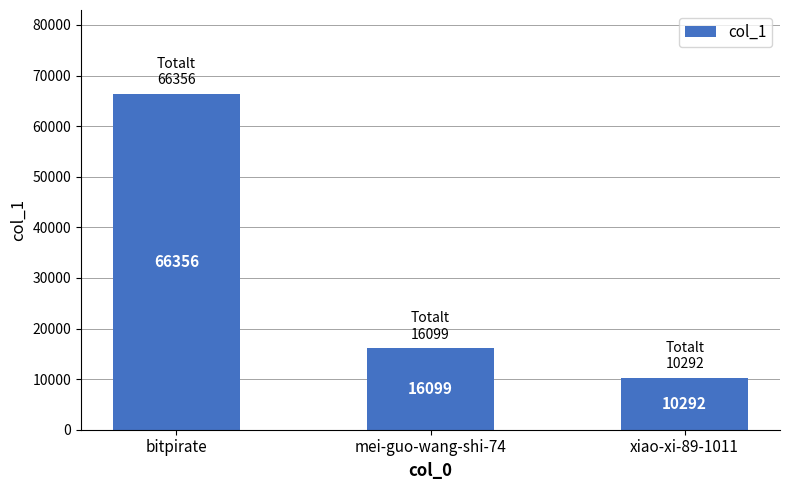

Reading right to left, extract all data points from this chart.

10292	16099	66356